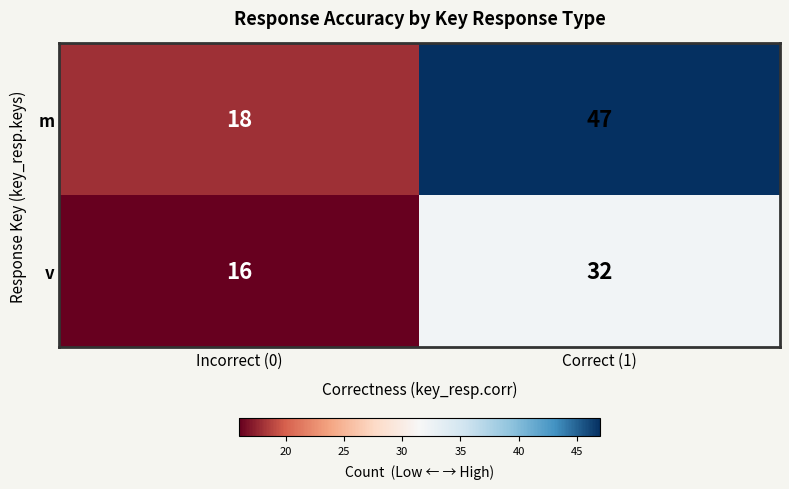

Which series has the largest range (max minus min)?

m